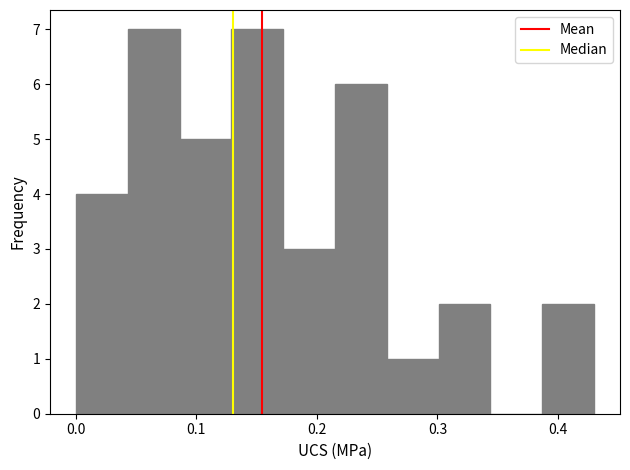

How tall is the bar that spans 0.172 to 0.215 on the x-axis? Neither the bar edges nor the heights are printed on the chart, so give them approximately, as read against the axes.

3